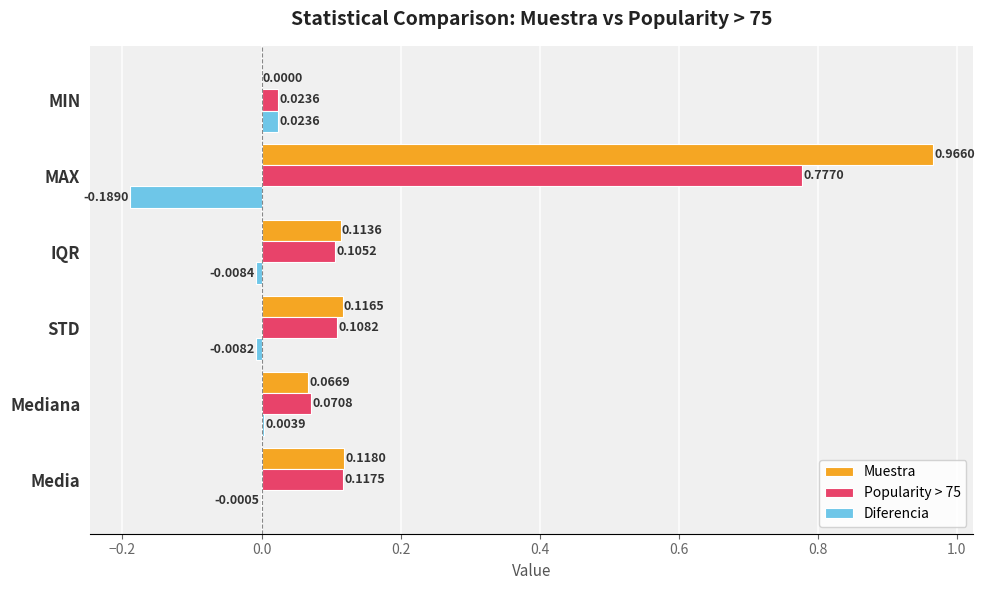

Which series changed the most between Mediana and MIN?

Muestra